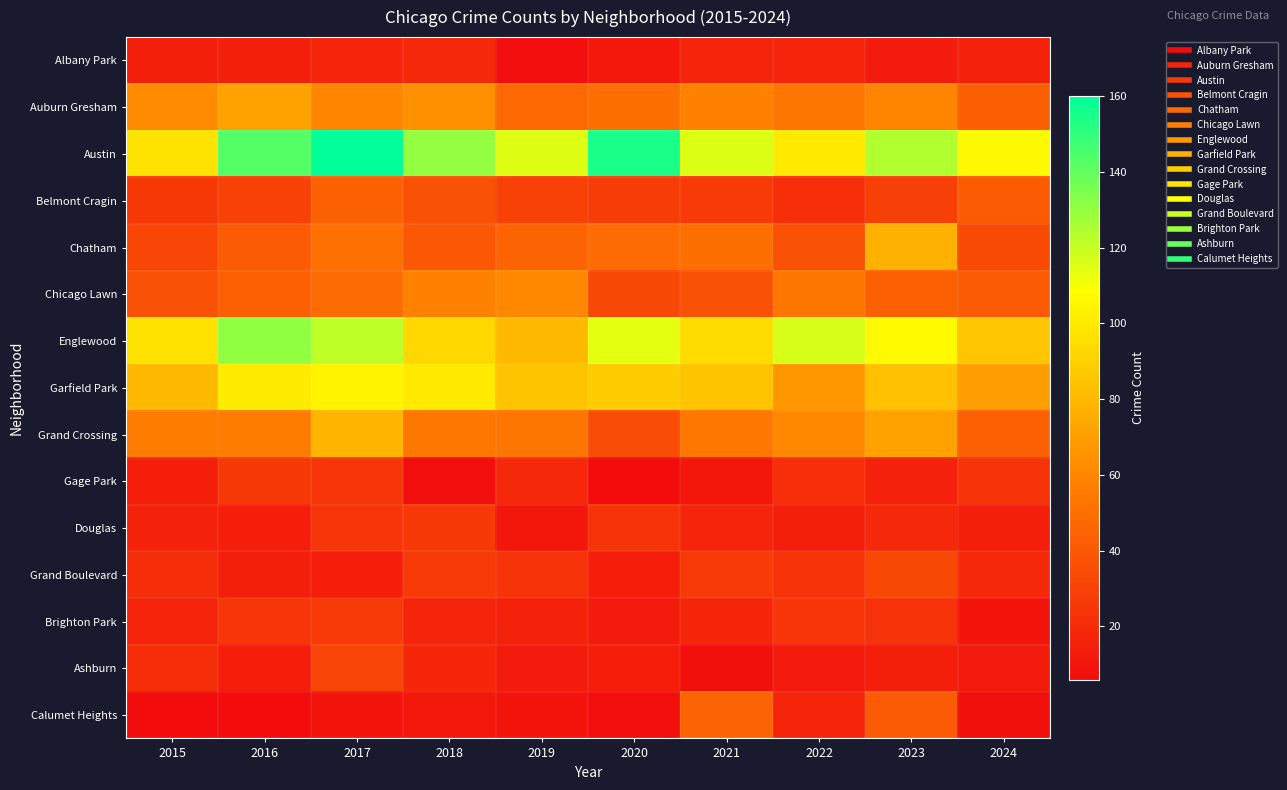

How many data points does each series have?

10